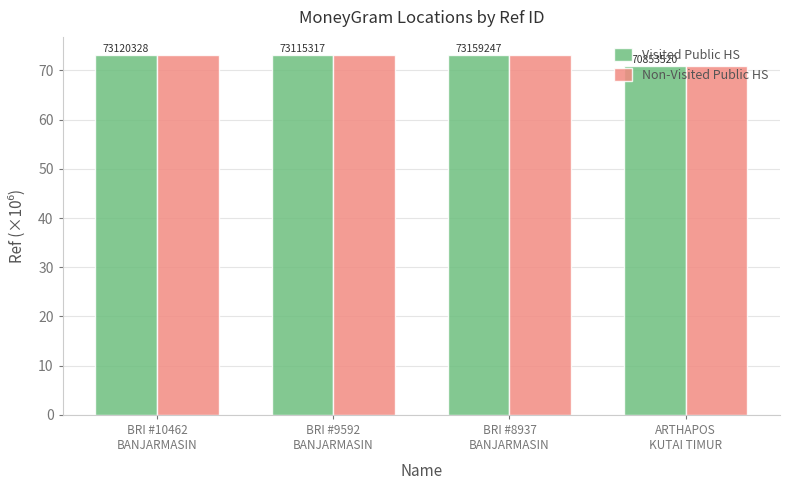

What is the label of the 2nd bar from the left?

BRI #9592
BANJARMASIN